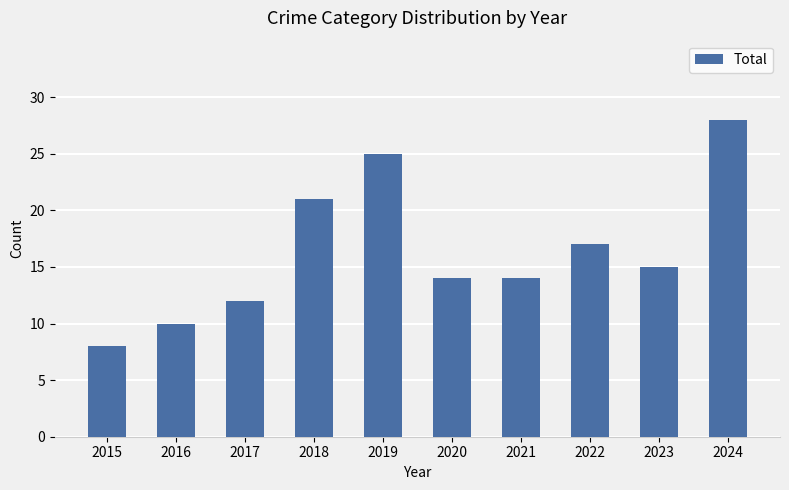

Are the bars horizontal?

No